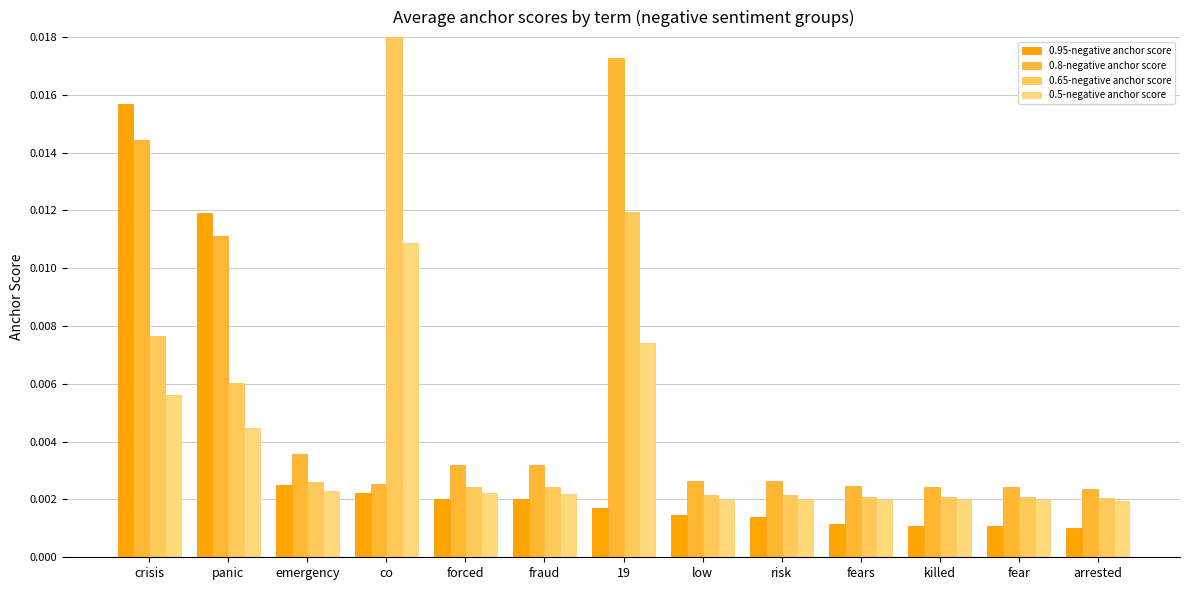

The 0.5-negative anchor score series shows 0.0 at co. True or false?

False